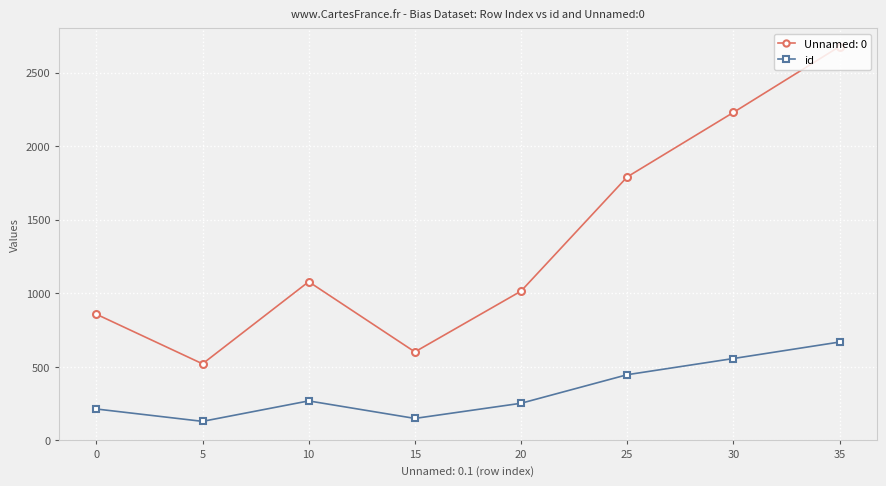

Where is the first local minimum for id?

5